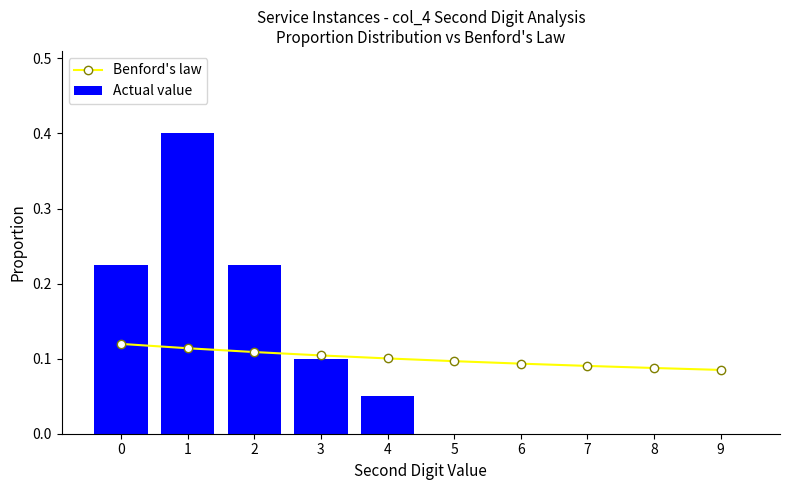

How many Benford's law values are between 0 and 1?

10